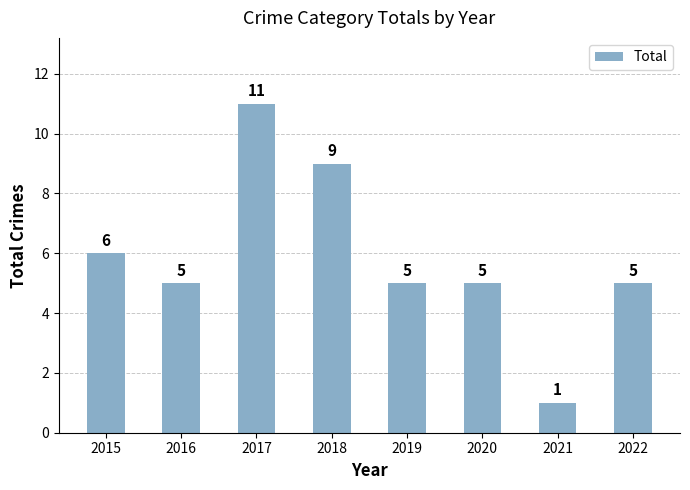

What is the difference between the second highest and second lowest values?

4